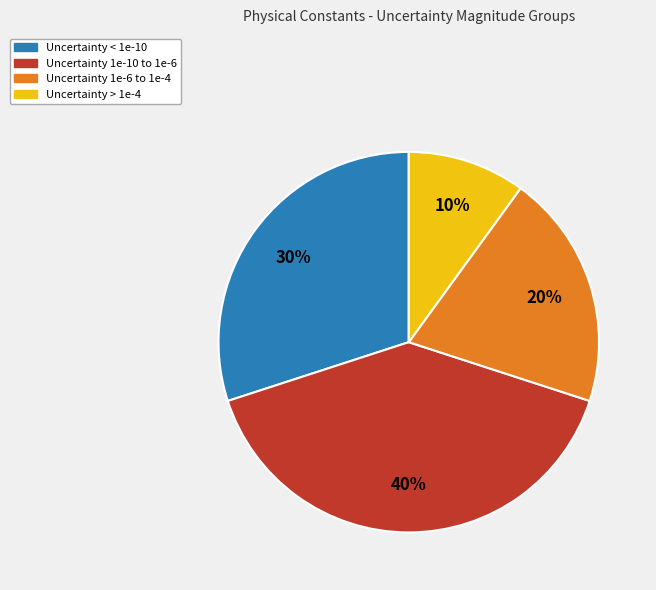

Is there any slice that represents more than half of the pie?

No